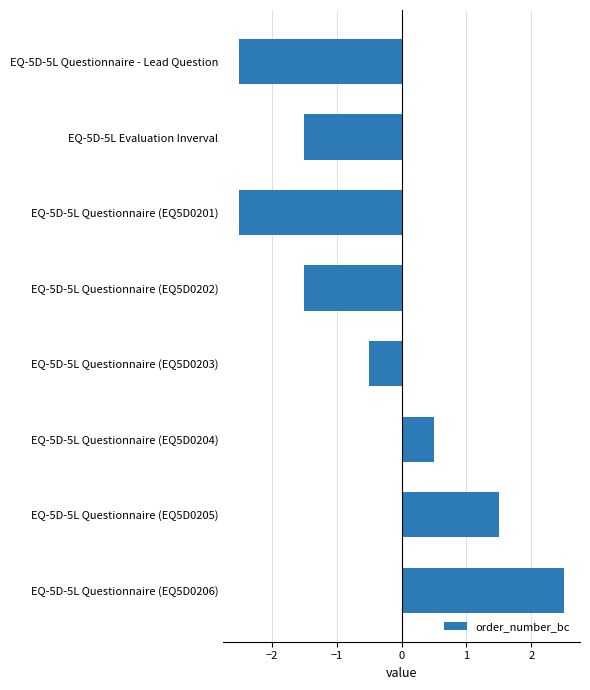

What is the difference between the second highest and second lowest values?

4.0